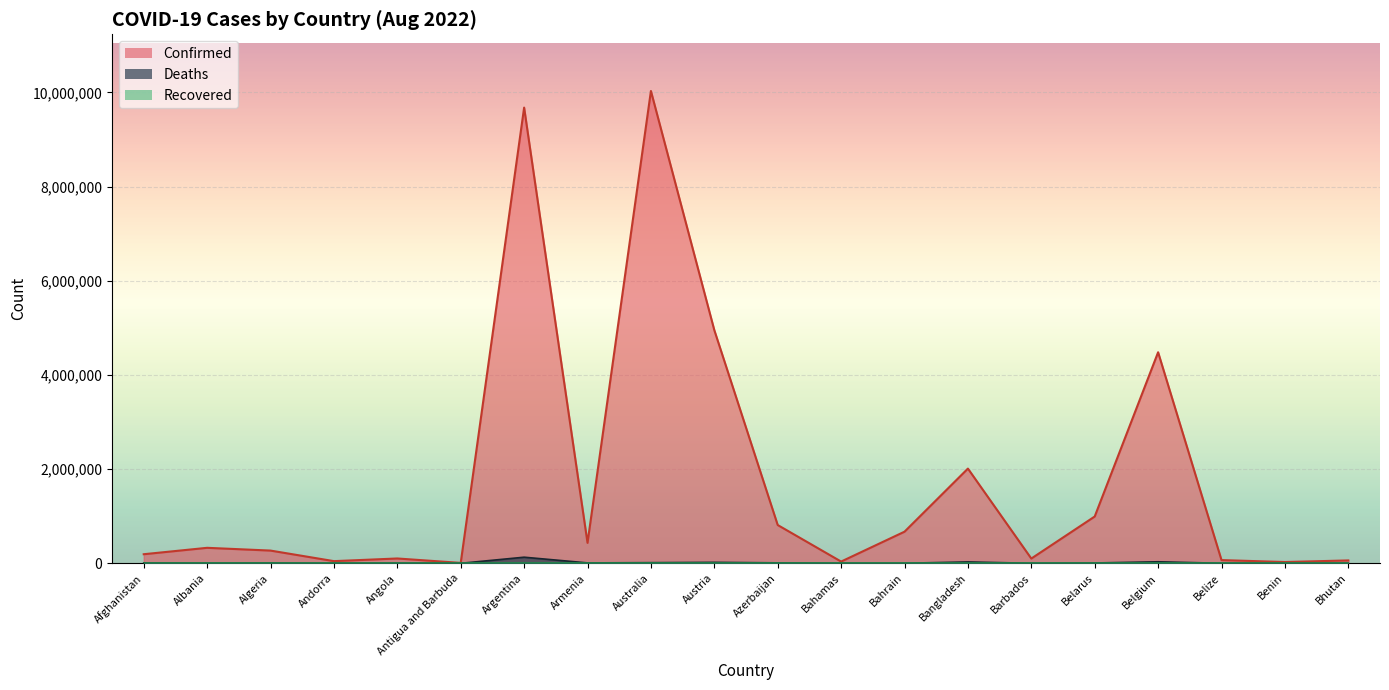

Which series has the largest range (max minus min)?

Confirmed